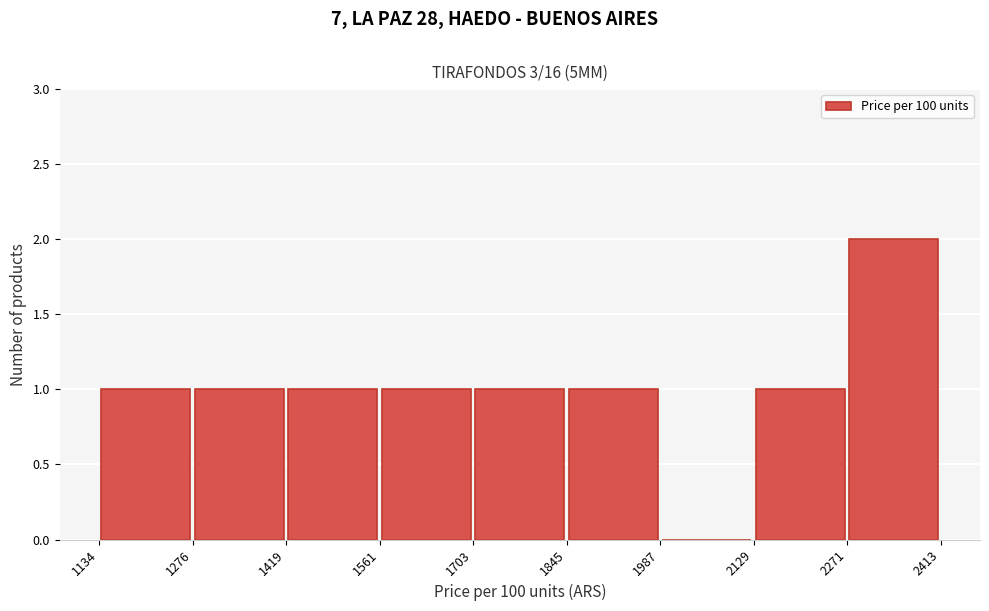

Reading left to right, list every bar in this chart as the range it spans on the x-axis followed by its height. The values are not printed on the chart, so give them approximately, as read against the axis.

1134 to 1276: 1
1276 to 1419: 1
1419 to 1561: 1
1561 to 1703: 1
1703 to 1845: 1
1845 to 1987: 1
1987 to 2129: 0
2129 to 2271: 1
2271 to 2413: 2